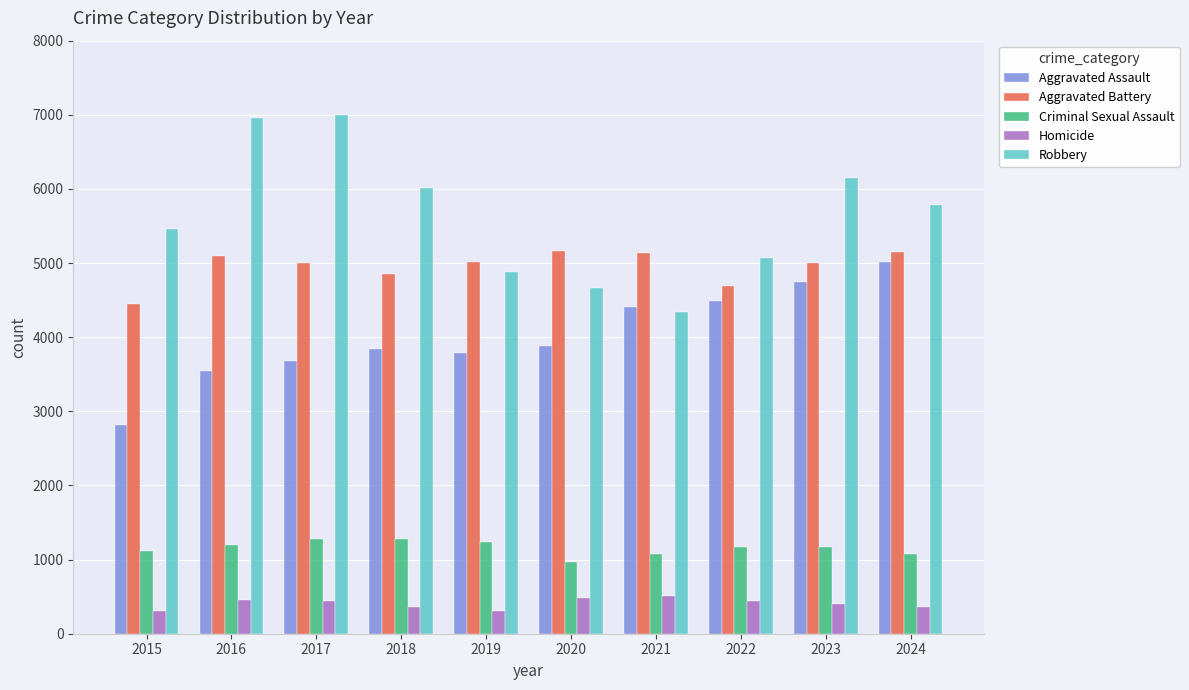

What is the total value across all series at 2019?

15236